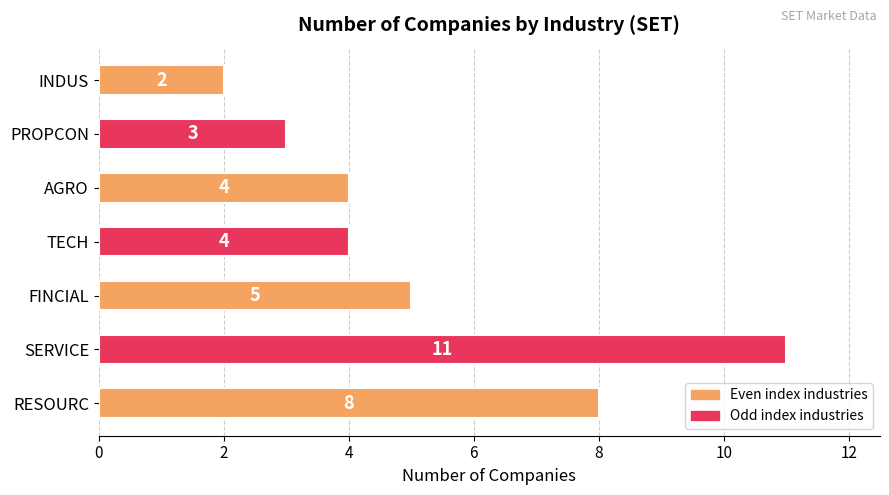

Which label corresponds to the largest value in the chart?

SERVICE